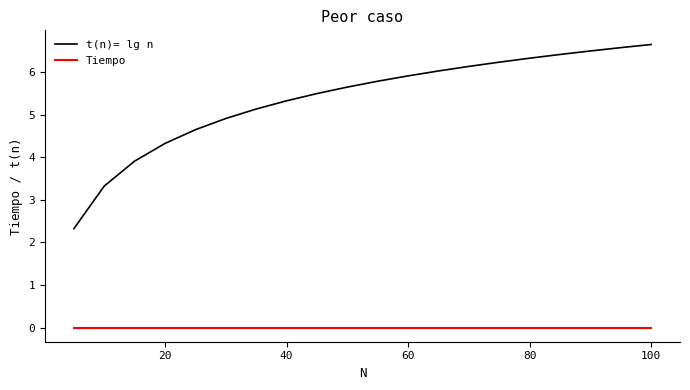

True or false: t(n)= lg n and Tiempo cross at least once.

False